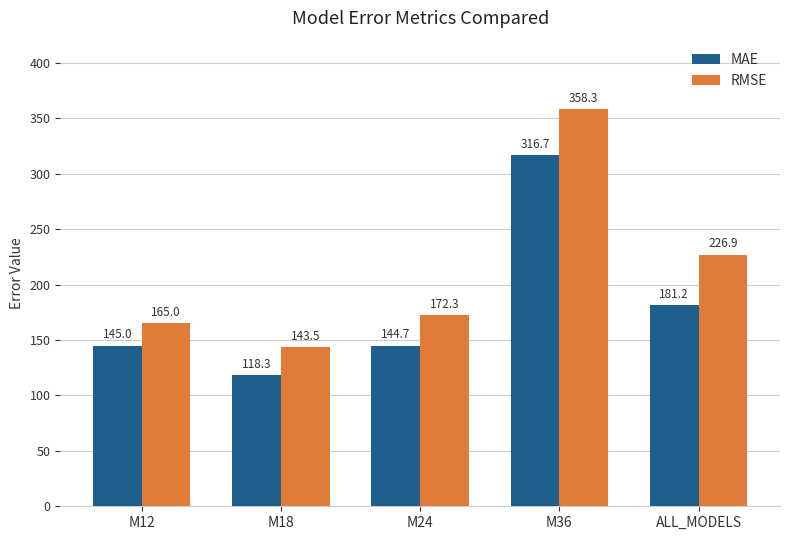

True or false: MAE has a value of 145.0 at M12.

True